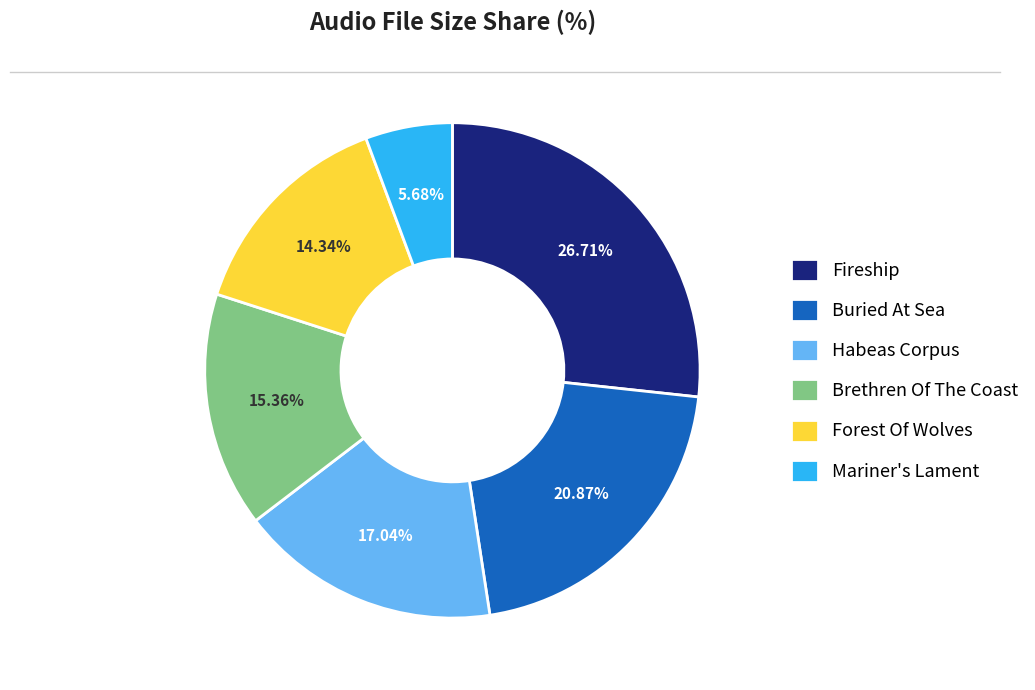

To the nearest percent, what is the average slice percentage?

17%